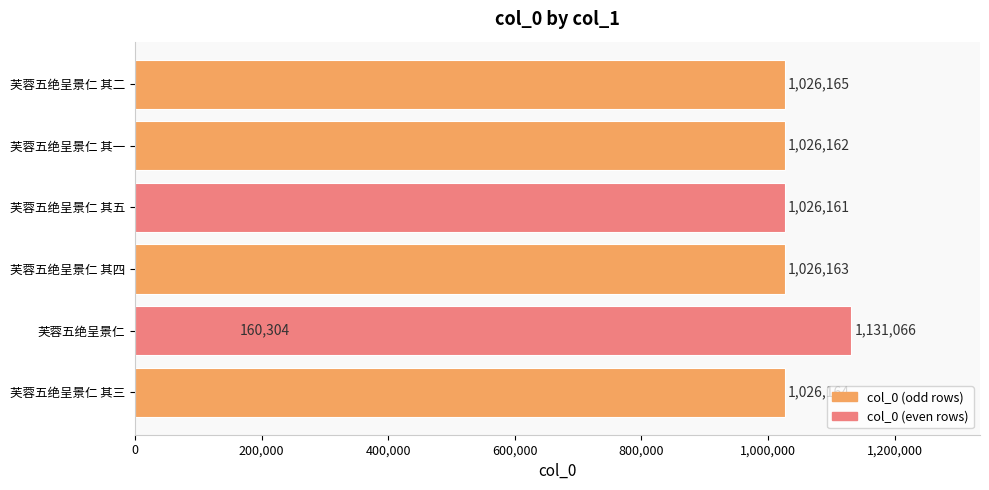

True or false: the data shows 551032 at 1,000,000.

False